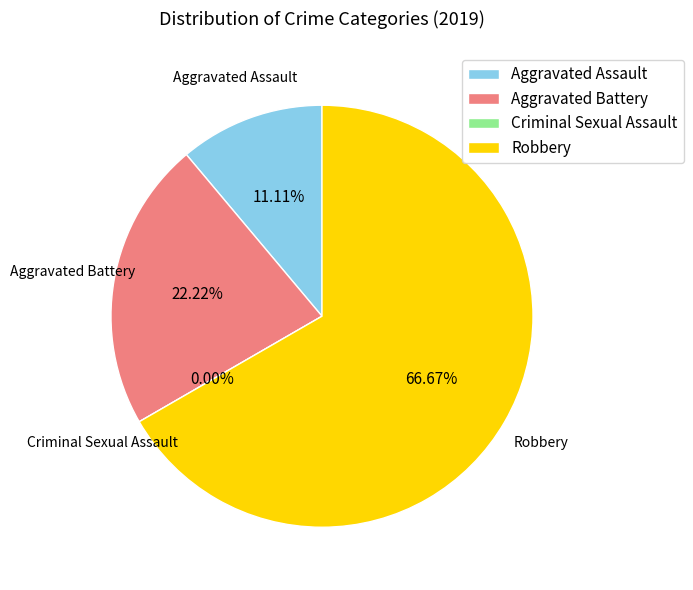

Which category has the biggest portion of the pie?

Robbery